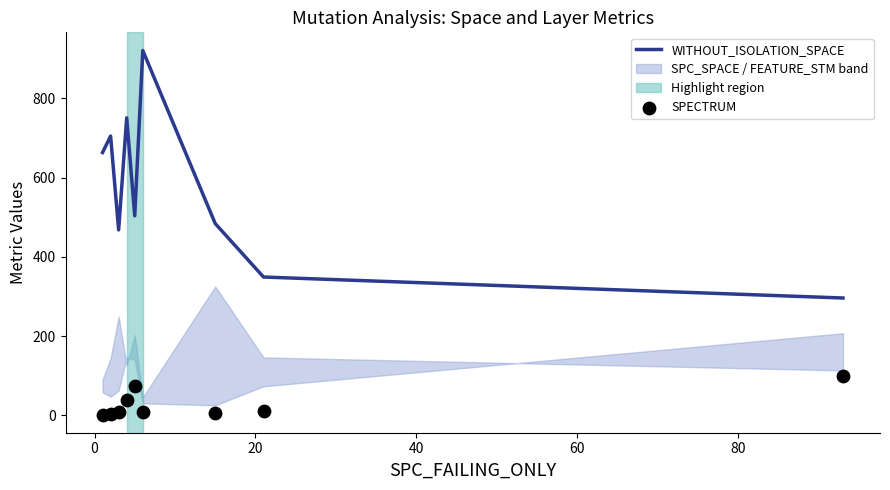

What is the maximum value for WITHOUT_ISOLATION_SPACE?

921.0